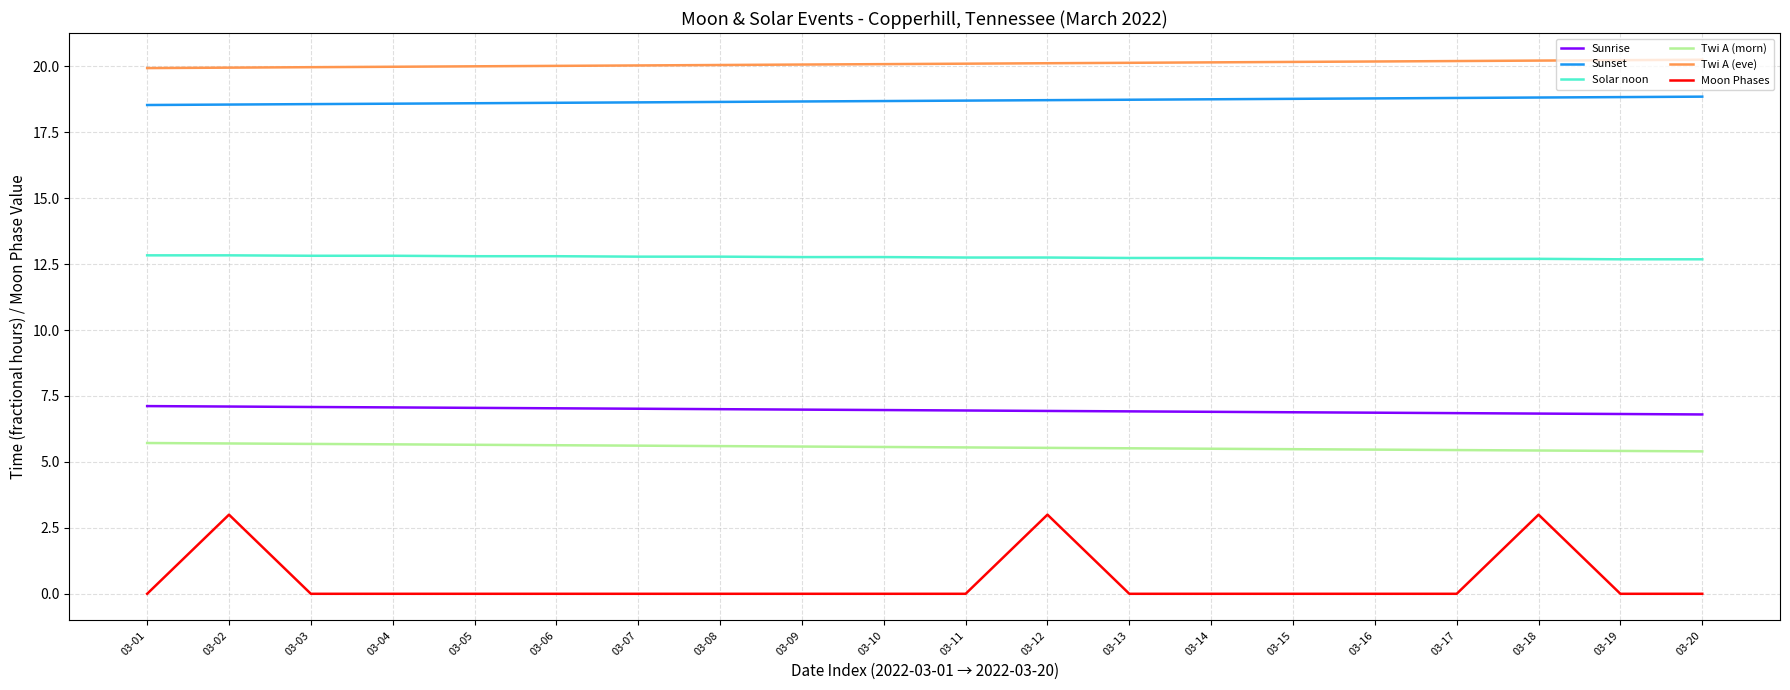

How many lines are shown in the chart?

6